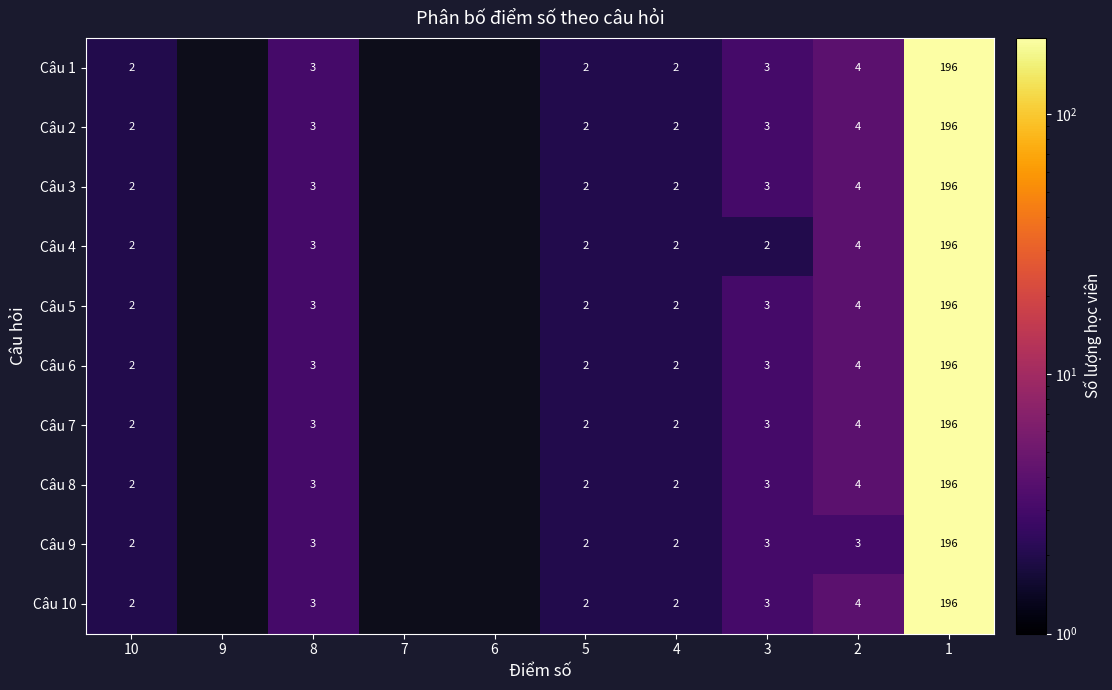

At which category is the sum across all series the highest?

1